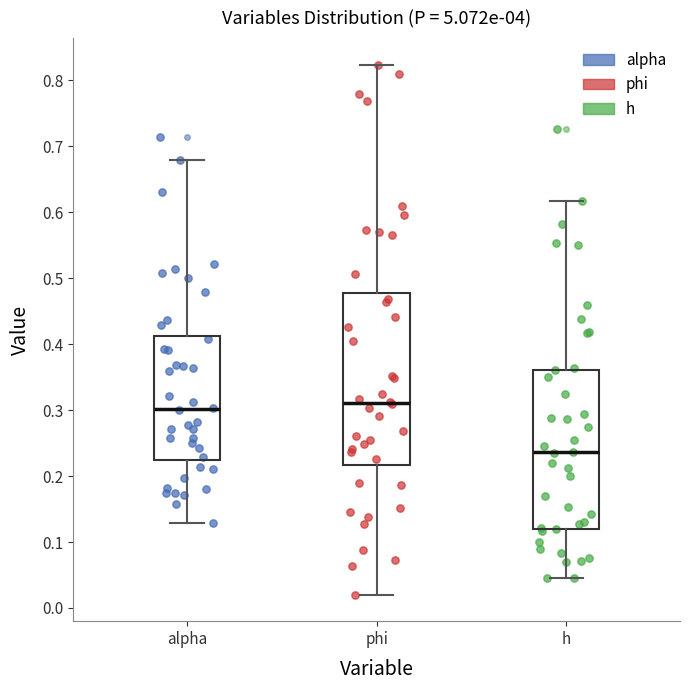

Reading left to right, transcribe this box plot: for each box, give where its median line is, the range the box spans, and where its two whiskers end, as read against the y-axis. The values are not printed on the chart, so give them approximately, as read against the axis.

alpha: median 0.30, box 0.22 to 0.41, whiskers 0.13 to 0.68
phi: median 0.31, box 0.22 to 0.48, whiskers 0.02 to 0.82
h: median 0.24, box 0.12 to 0.36, whiskers 0.05 to 0.62